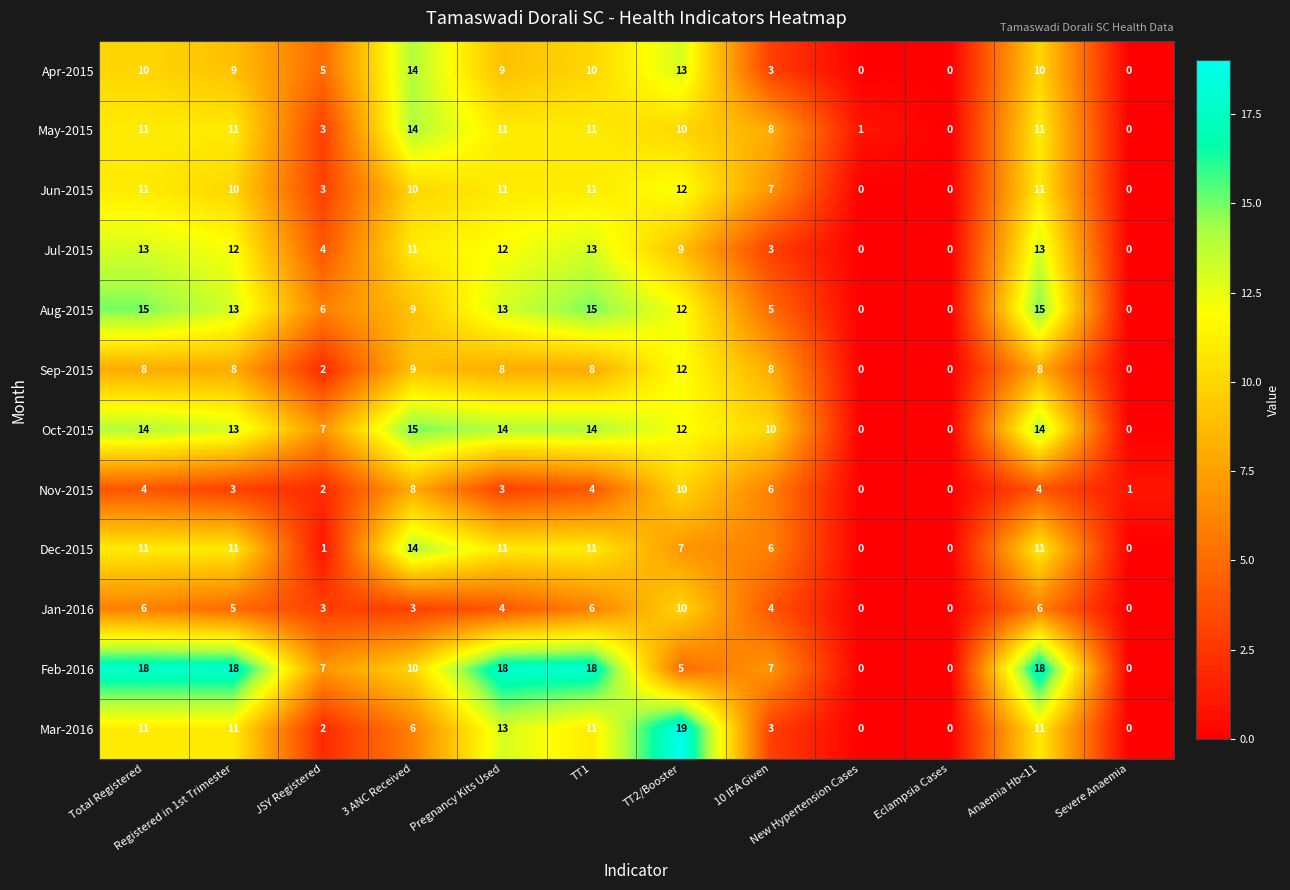

What is the difference between the highest and lowest values at Total Registered?

14